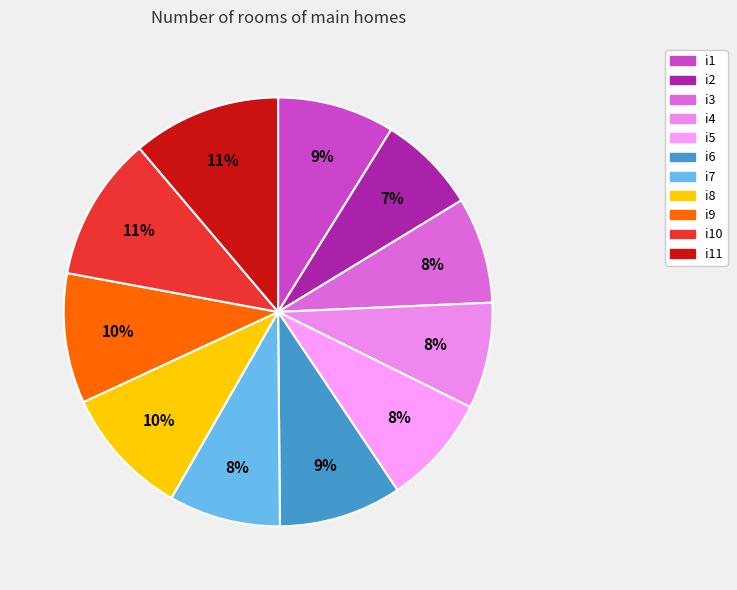

True or false: i1 accounts for 9% of the total.

True